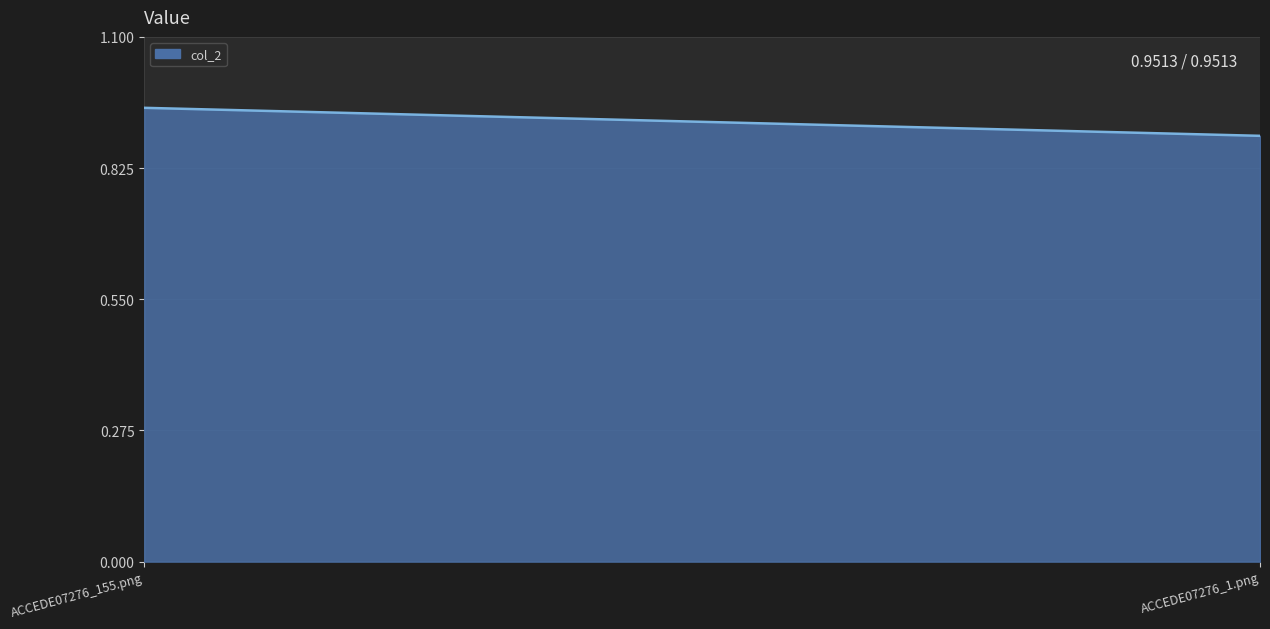

Reading right to left, what are all the values shown in this chart?

0.9	1.0